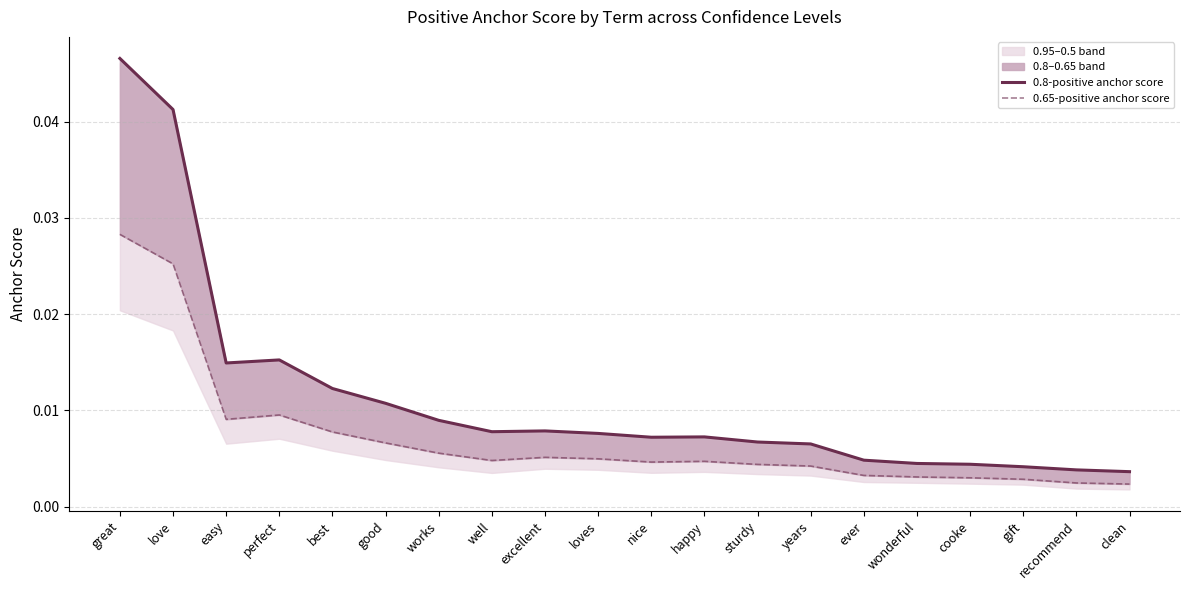

Does the chart have visible grid lines?

Yes